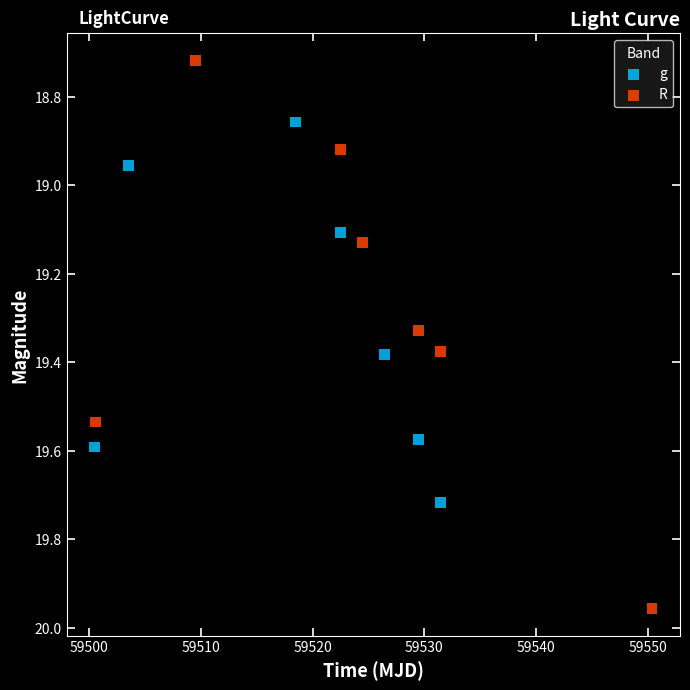

Which series reaches the maximum Y coordinate?

R